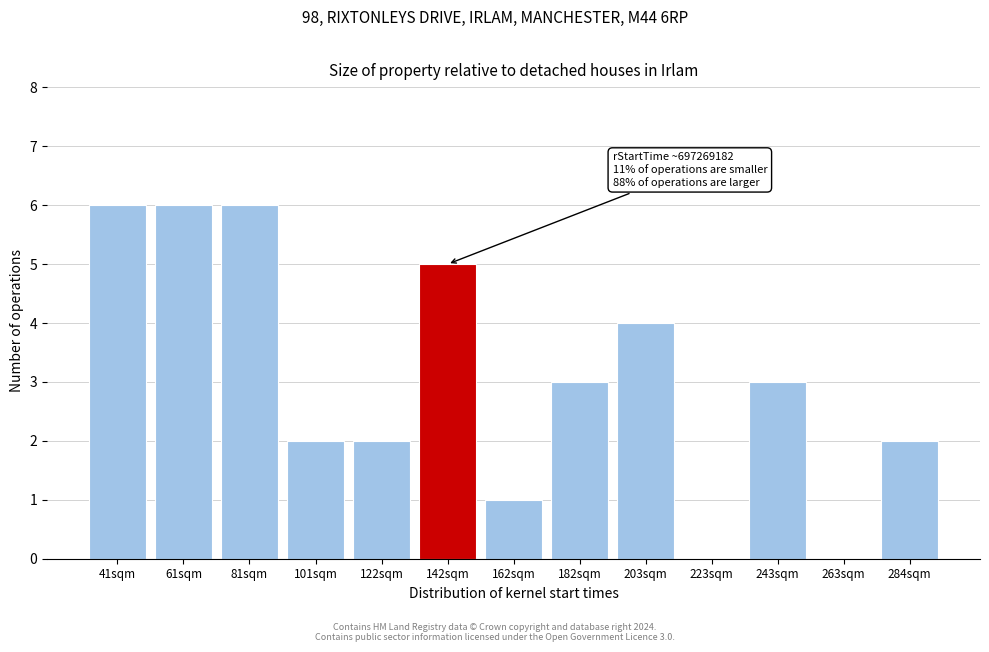

Reading left to right, what are all the values shown in this chart?

41sqm=6	61sqm=6	81sqm=6	101sqm=2	122sqm=2	142sqm=5	162sqm=1	182sqm=3	203sqm=4	223sqm=0	243sqm=3	263sqm=0	284sqm=2